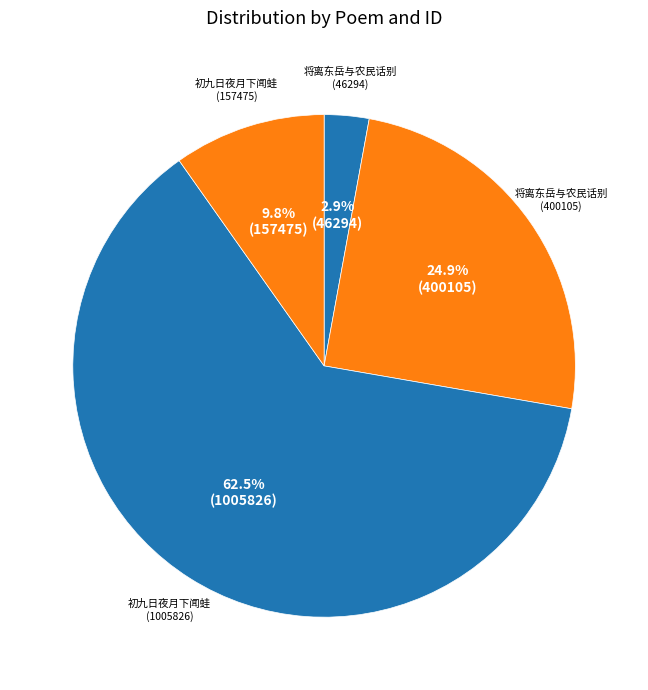

Does any single category account for the majority?

Yes